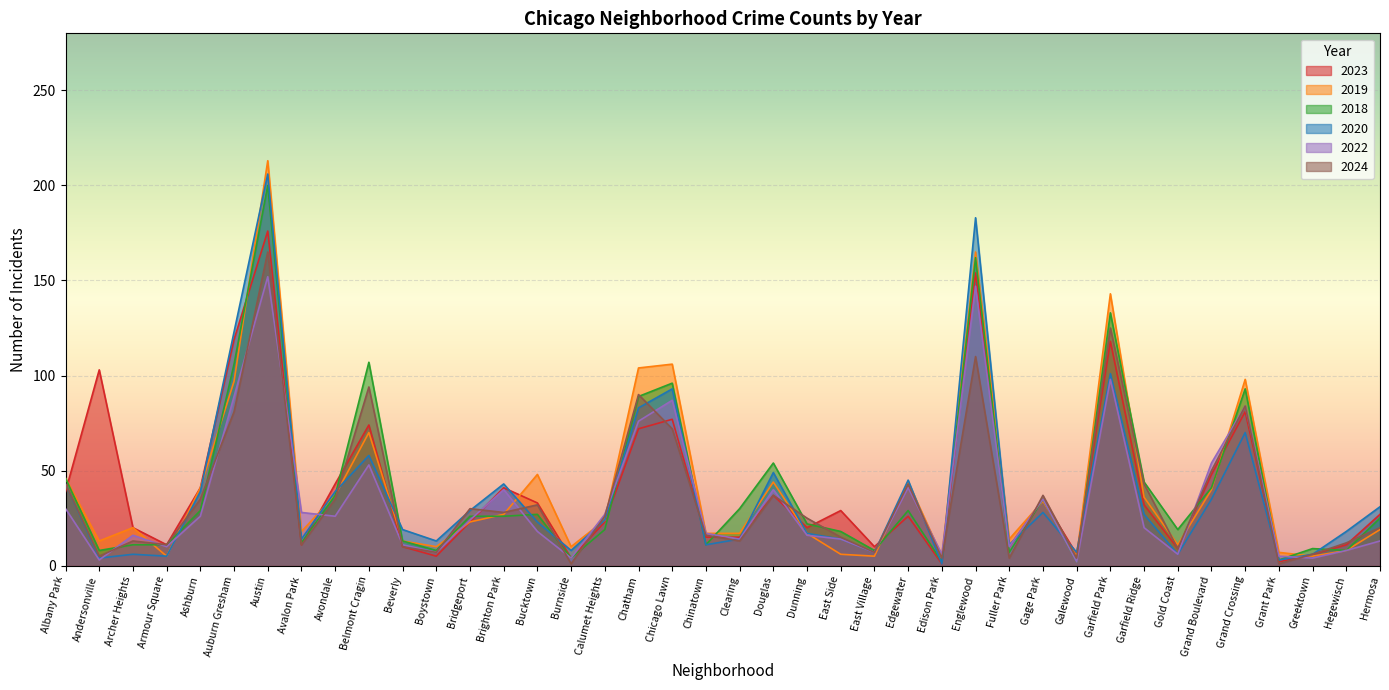

Between Greektown and Dunning, which is larger?

Dunning